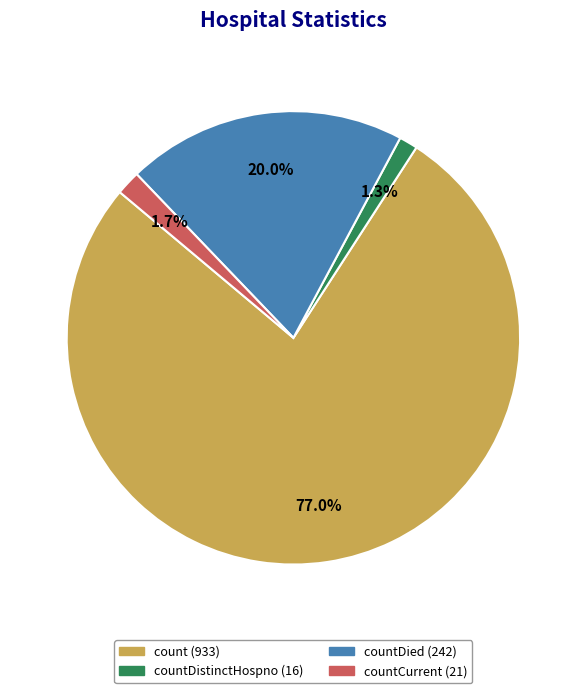

Is there a majority slice in this chart?

Yes